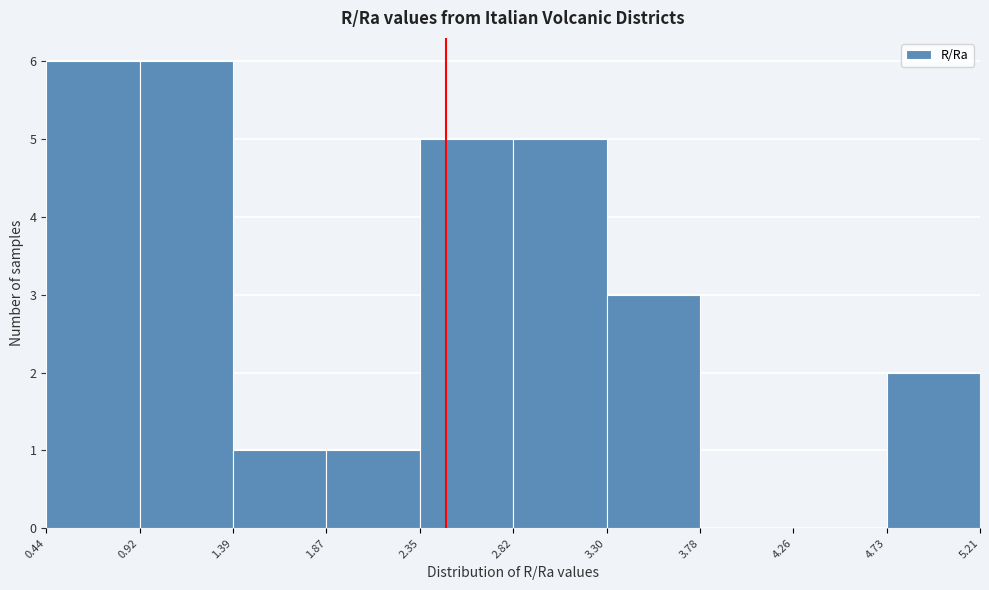

Reading left to right, transcribe this chart: for each bar, give the range it covers on the x-axis and its height. The values are not printed on the chart, so give them approximately, as read against the axis.

0.44 to 0.92: 6
0.92 to 1.39: 6
1.39 to 1.87: 1
1.87 to 2.35: 1
2.35 to 2.82: 5
2.82 to 3.30: 5
3.30 to 3.78: 3
3.78 to 4.26: 0
4.26 to 4.73: 0
4.73 to 5.21: 2